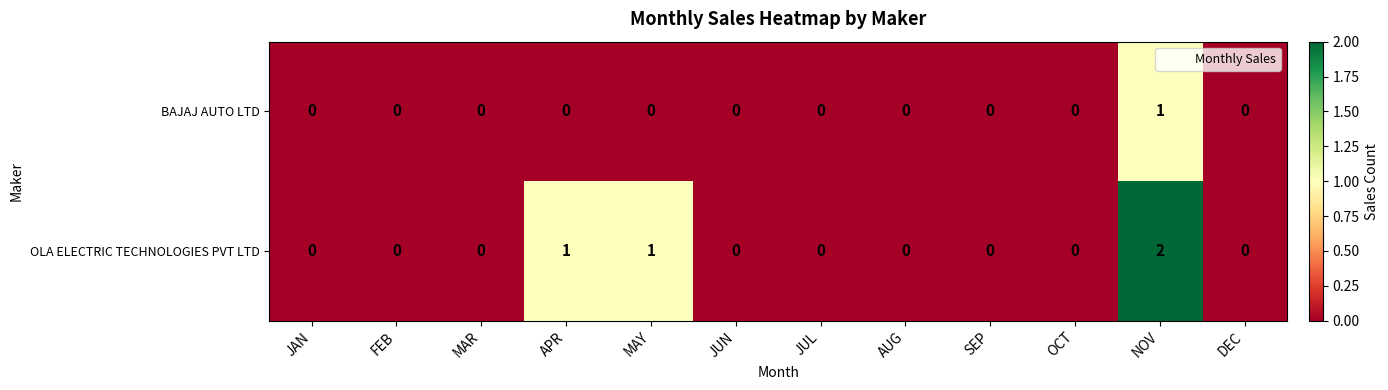

Which series has the largest range (max minus min)?

OLA ELECTRIC TECHNOLOGIES PVT LTD